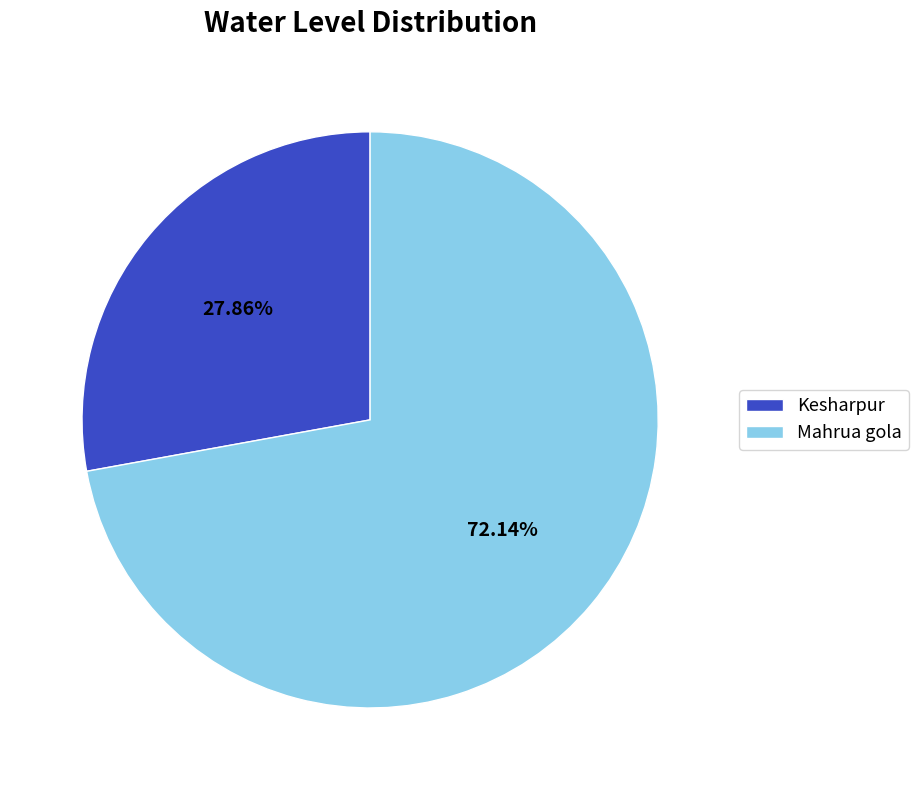

What is the smallest slice in the pie chart?

Kesharpur